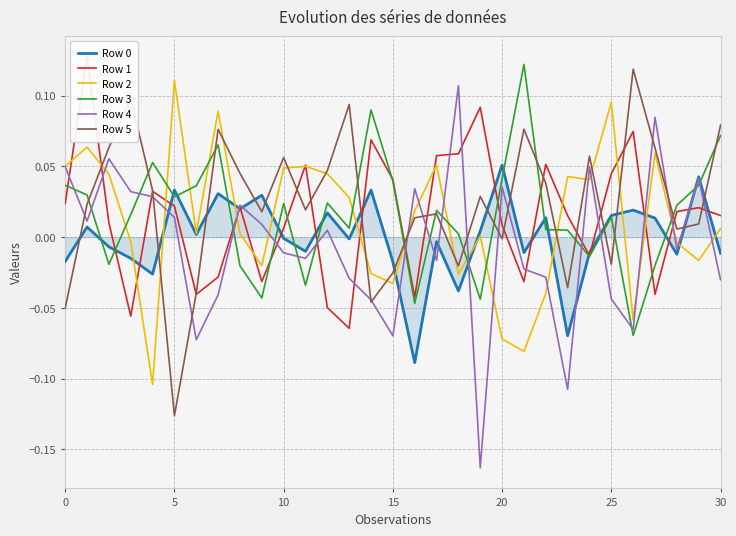

Is it true that Row 0 equals -0.0 at 10?

True